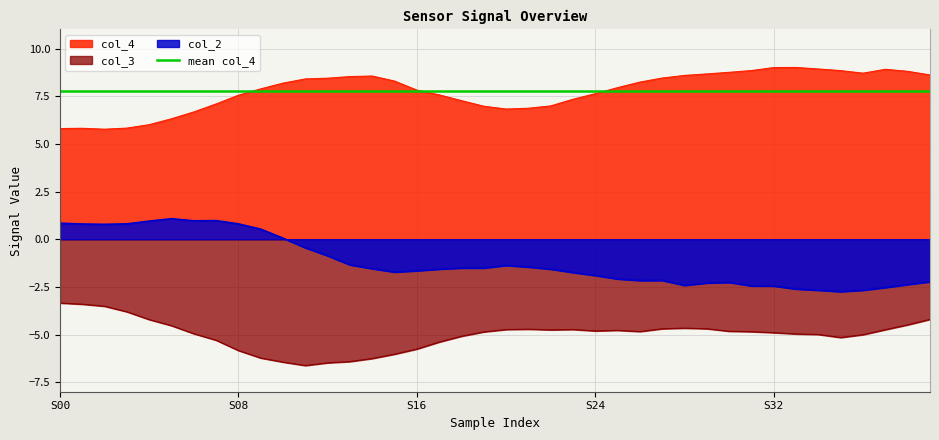

True or false: col_4 has a value of 10.9 at 20.

False